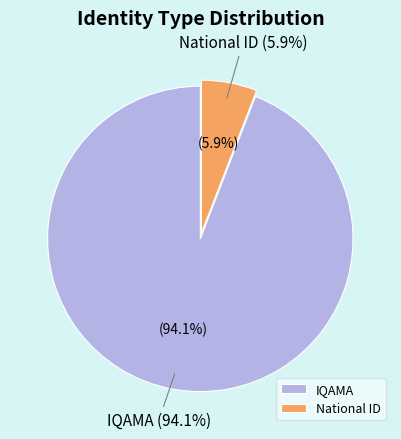

True or false: IQAMA accounts for 86% of the total.

False